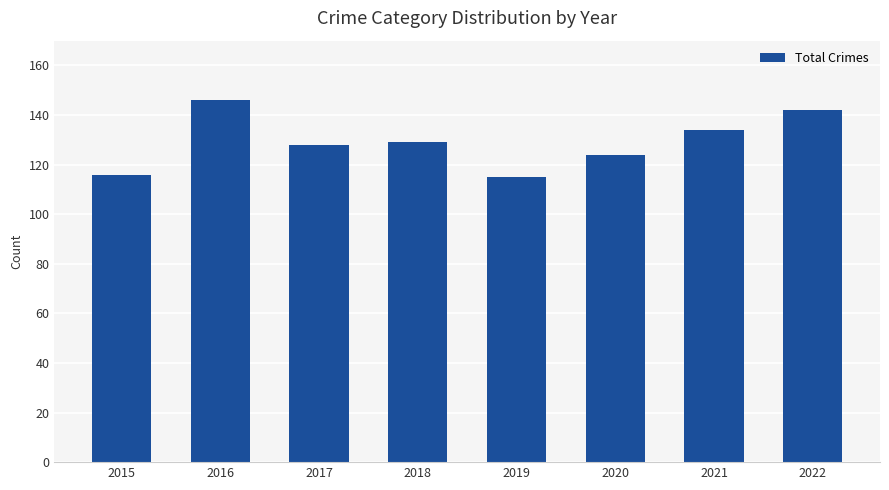

What is the ratio of the value at 2022 to the value at 2021?

1.1